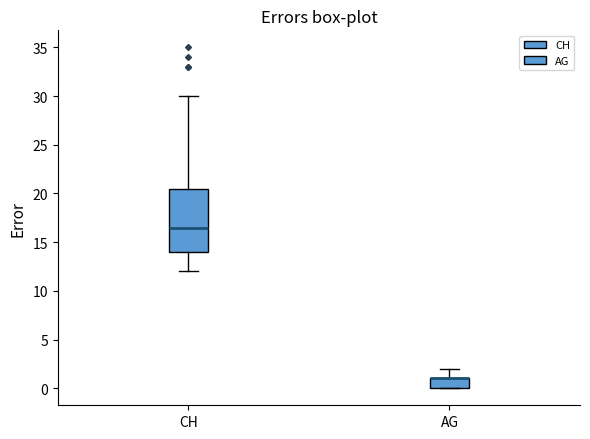

Reading left to right, transcribe this box plot: for each box, give where its median line is, the range the box spans, and where its two whiskers end, as read against the y-axis. The values are not printed on the chart, so give them approximately, as read against the axis.

CH: median 16.5, box 14.0 to 20.5, whiskers 12.0 to 30.0
AG: median 1.0 (drawn on the box's upper edge), box 0.0 to 1.0, whiskers 0.0 to 2.0